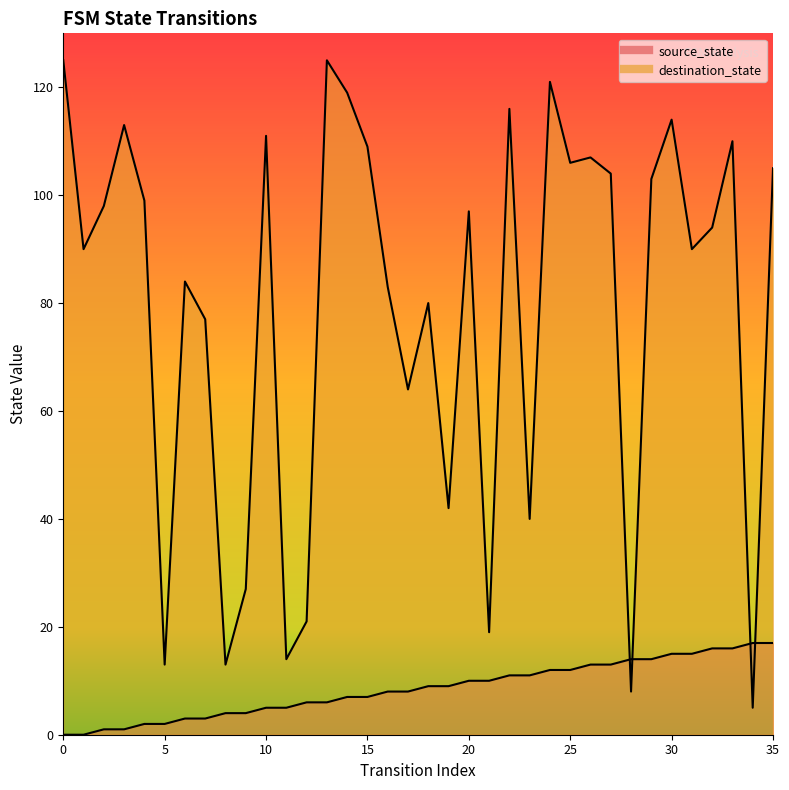

Reading left to right, list all the values displayed in this chart.

source_state: 0	0	1	1	2	2	3	3	4	4	5	5	6	6	7	7	8	8	9	9	10	10	11	11	12	12	13	13	14	14	15	15	16	16	17	17
destination_state: 125	90	98	113	99	13	84	77	13	27	111	14	21	125	119	109	83	64	80	42	97	19	116	40	121	106	107	104	8	103	114	90	94	110	5	105